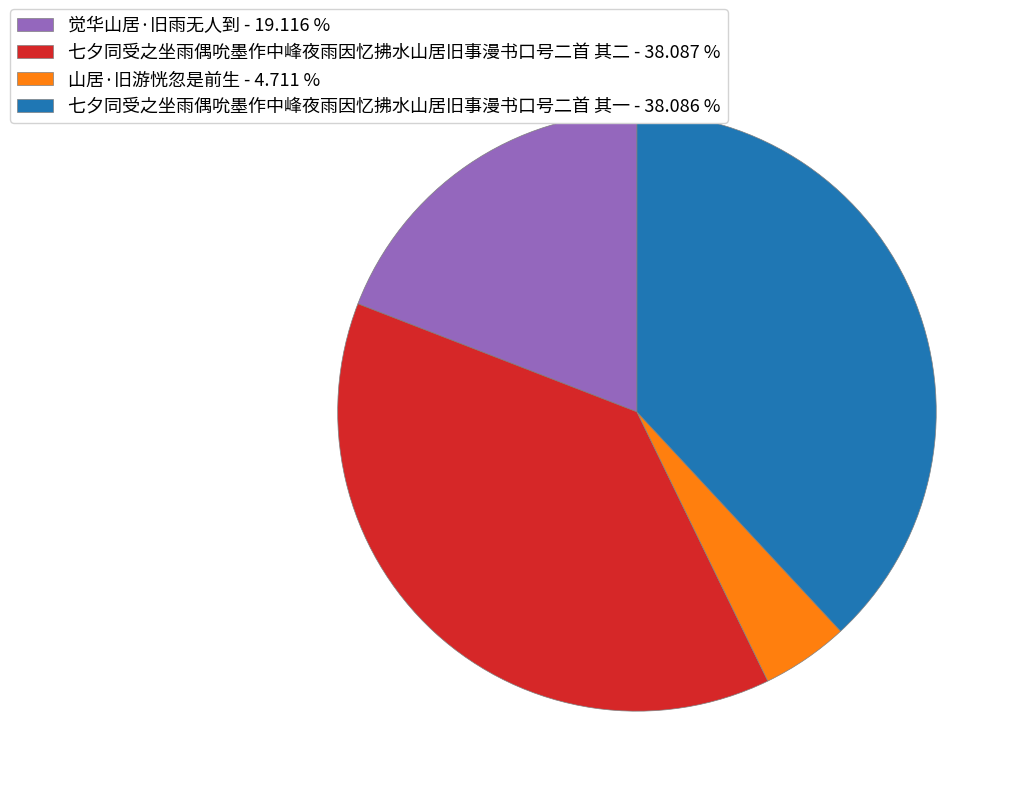

Which has a higher value, 七夕同受之坐雨偶吮墨作中峰夜雨因忆拂水山居旧事漫书口号二首 其一 - 38.086 % or 山居·旧游恍忽是前生 - 4.711 %?

七夕同受之坐雨偶吮墨作中峰夜雨因忆拂水山居旧事漫书口号二首 其一 - 38.086 %